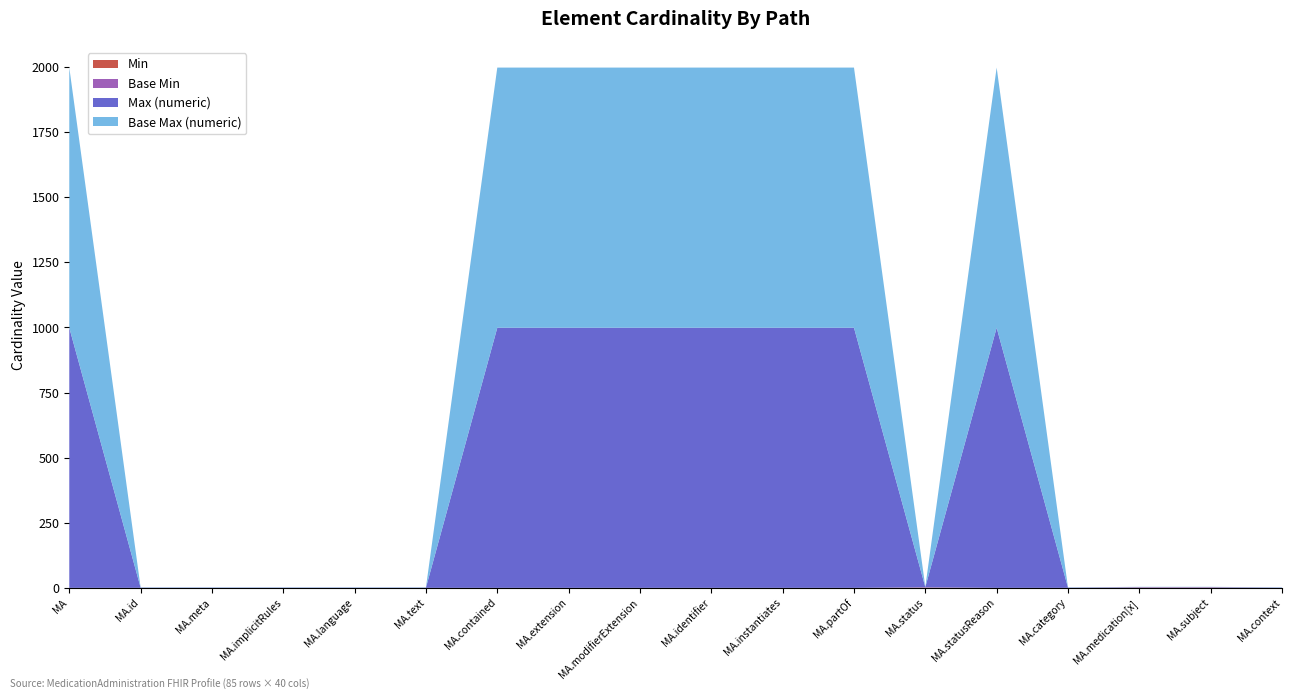

Reading right to left, transcribe all the data shown in this chart.

Min: 0	1	1	0	0	1	0	0	0	0	0	0	0	0	0	0	0	0
Base Min: 0	1	1	0	0	1	0	0	0	0	0	0	0	0	0	0	0	0
Max (numeric): 1	1	1	1	999	1	999	999	999	999	999	999	1	1	1	1	1	999
Base Max (numeric): 1	1	1	1	999	1	999	999	999	999	999	999	1	1	1	1	1	999